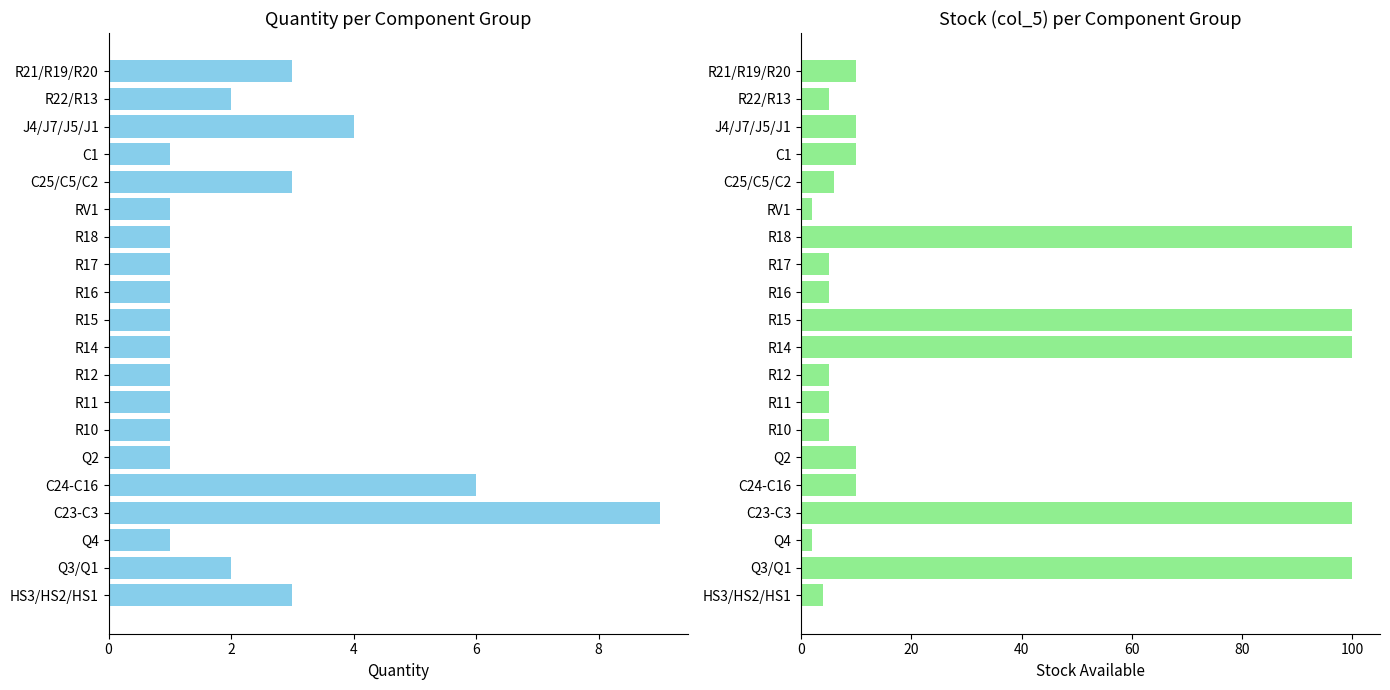

What is the total value across all series at J4/J7/J5/J1?

14